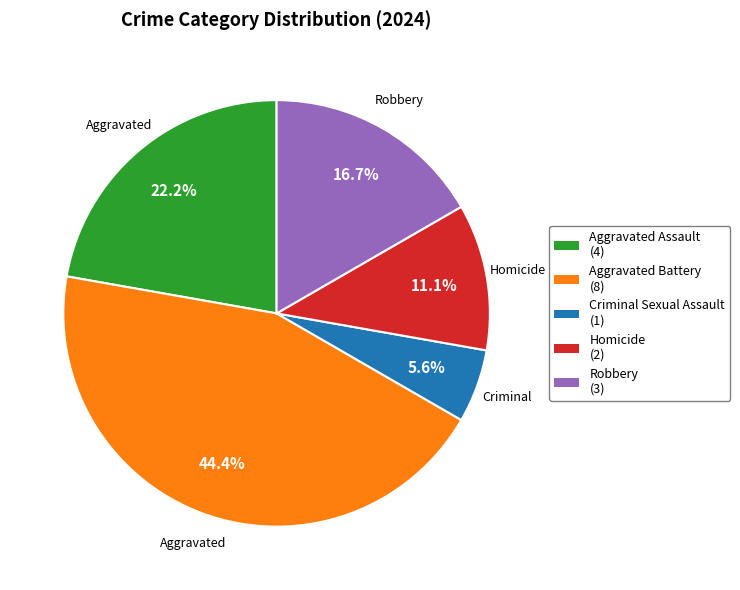

Is there any slice that represents more than half of the pie?

No